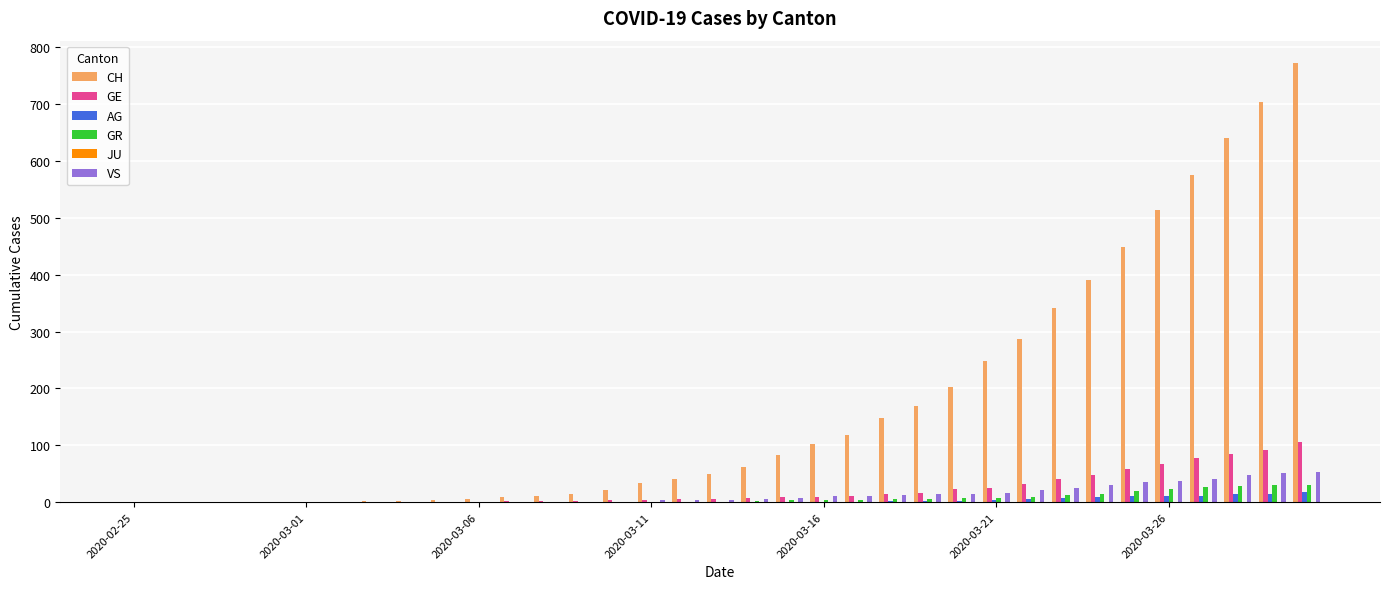

Which series has the largest total across all categories?

CH